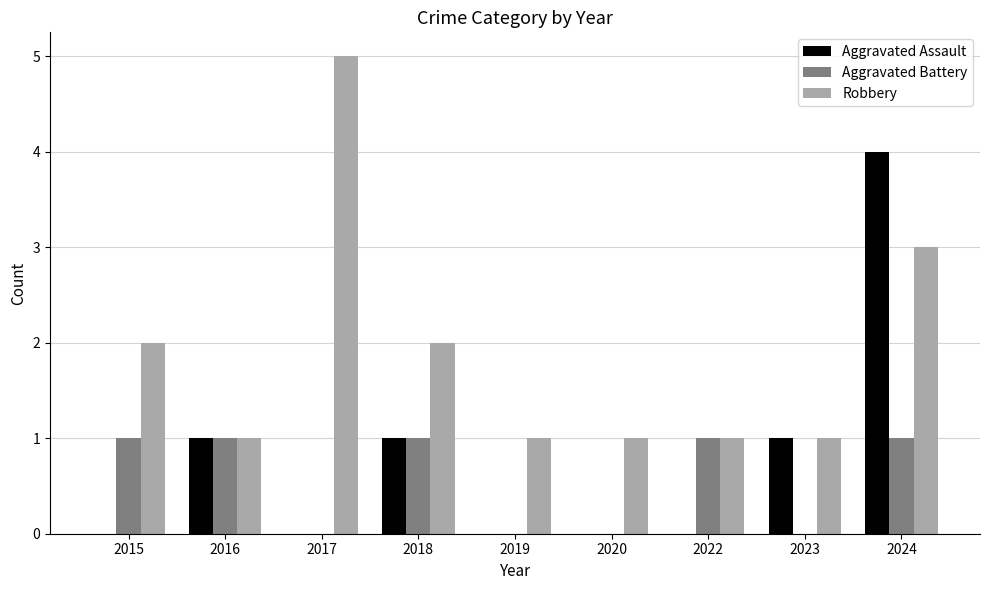

At which category is the sum across all series the highest?

2024